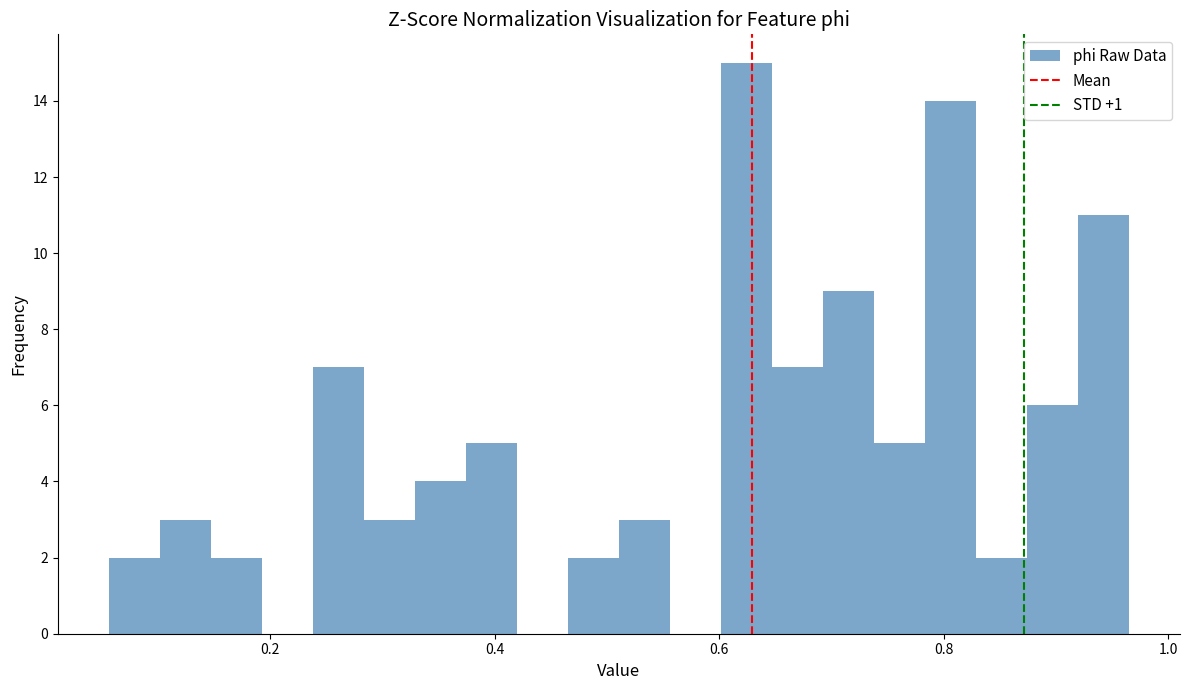

Read against the x-axis, roughly where is the centre of the tallest bar?

0.62